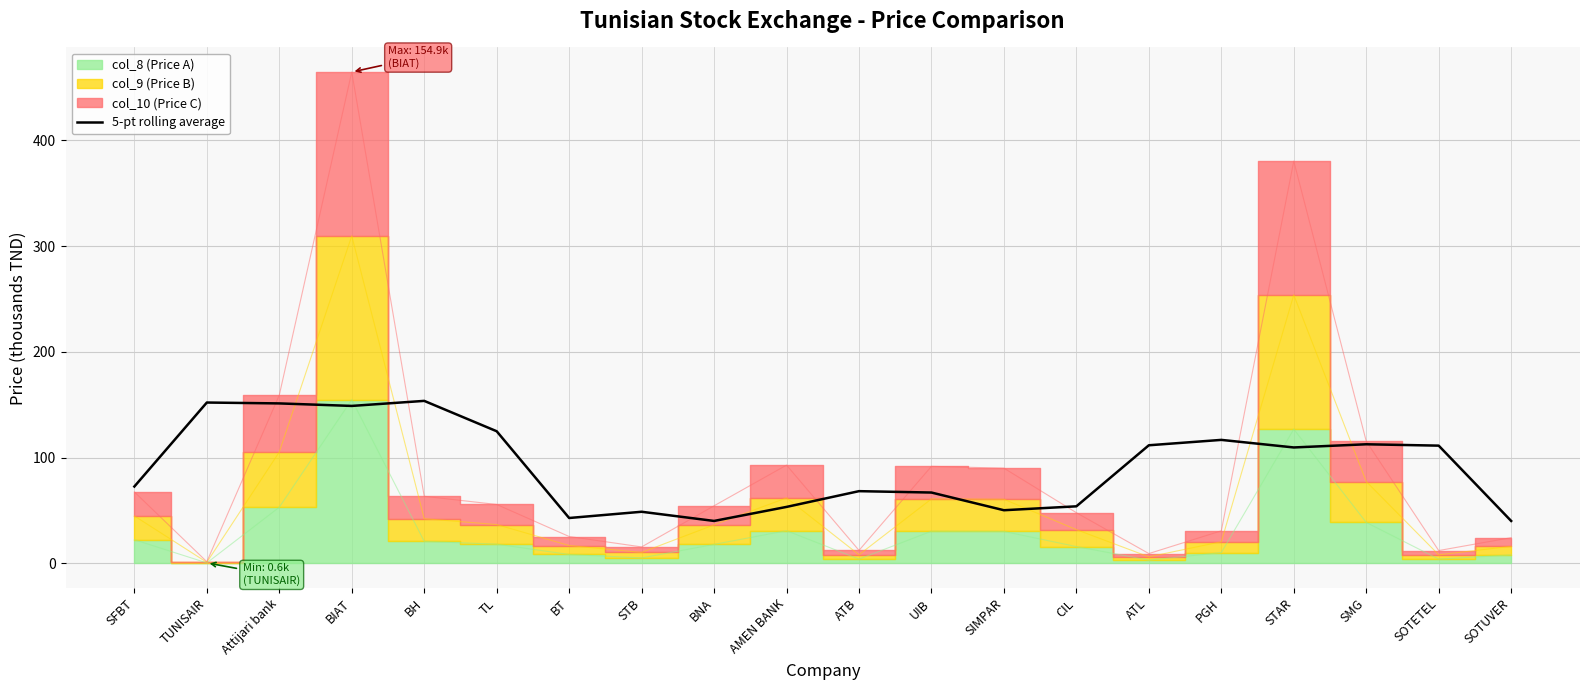

Where is the data nearest to the value 96?

STAR